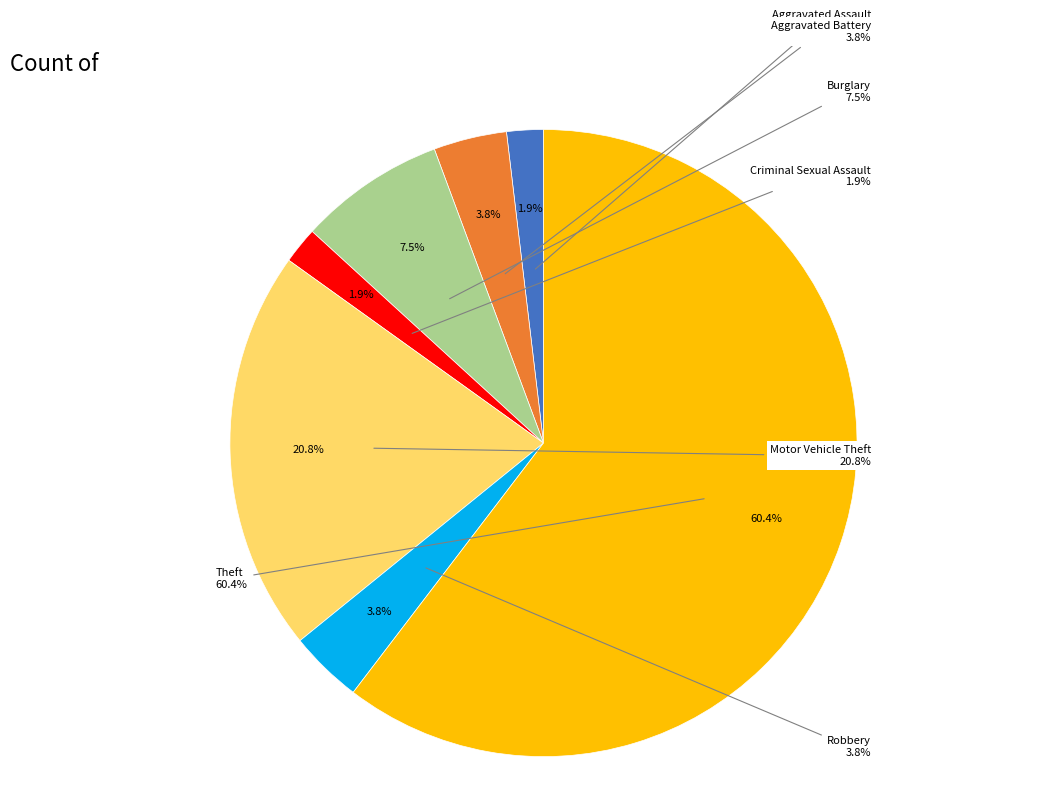

What is the change in value from Motor Vehicle Theft to Theft?

+21